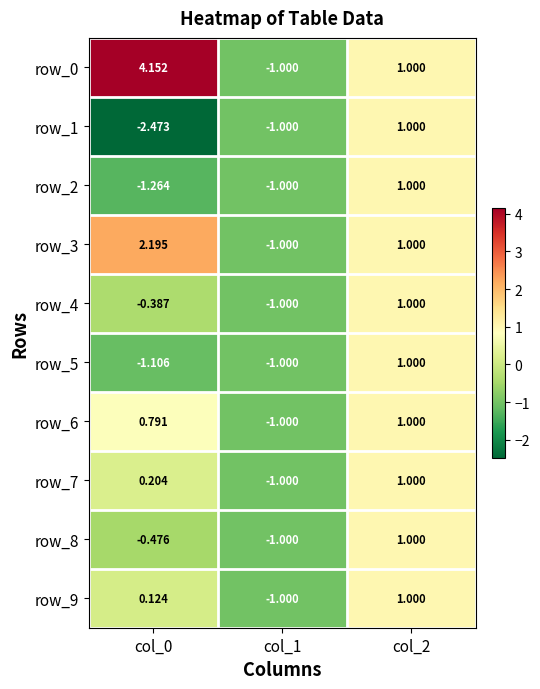

Is the value of row_2 at col_1 greater than the value of row_6 at col_2?

No